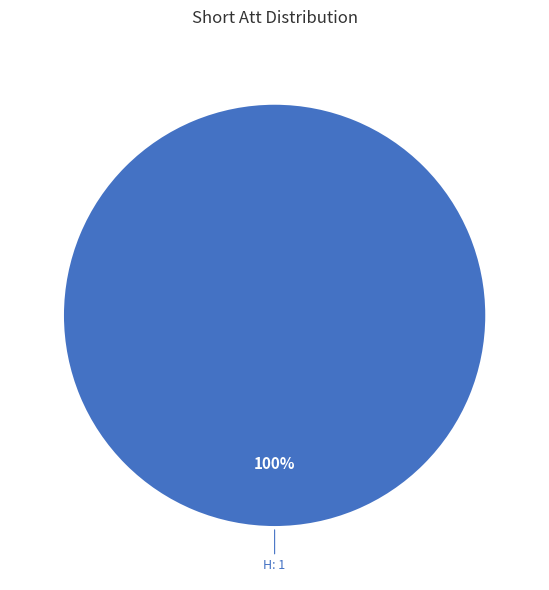

Count the number of slices in the pie.

1